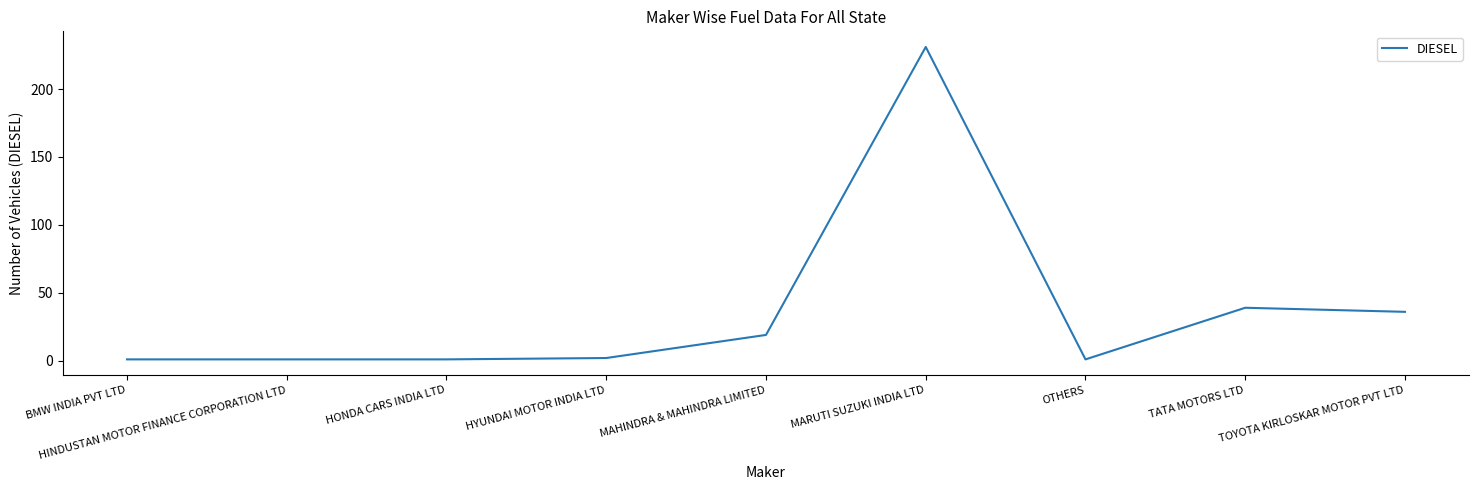

Which category has the highest value across all series?

MARUTI SUZUKI INDIA LTD